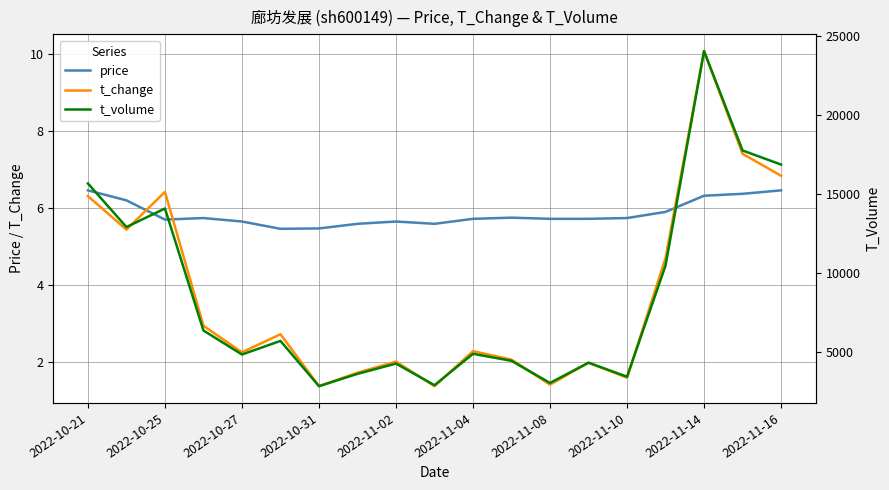

What is the lowest value of the price series?

5.5